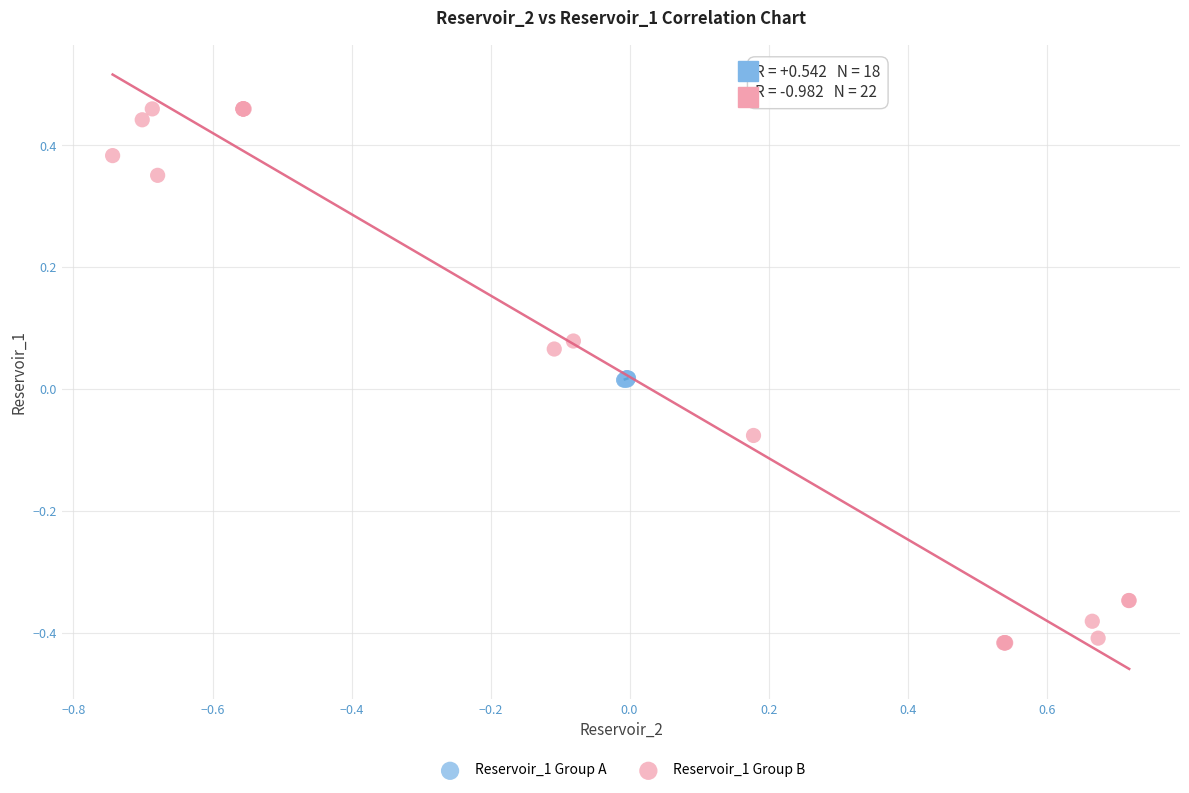

Which series has the widest spread of Y values?

Reservoir_1 Group B